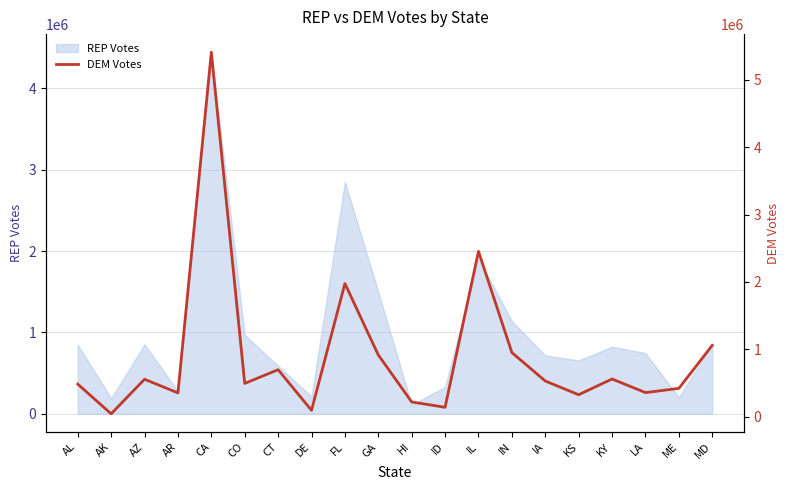

What is the sum of all values?

18072269